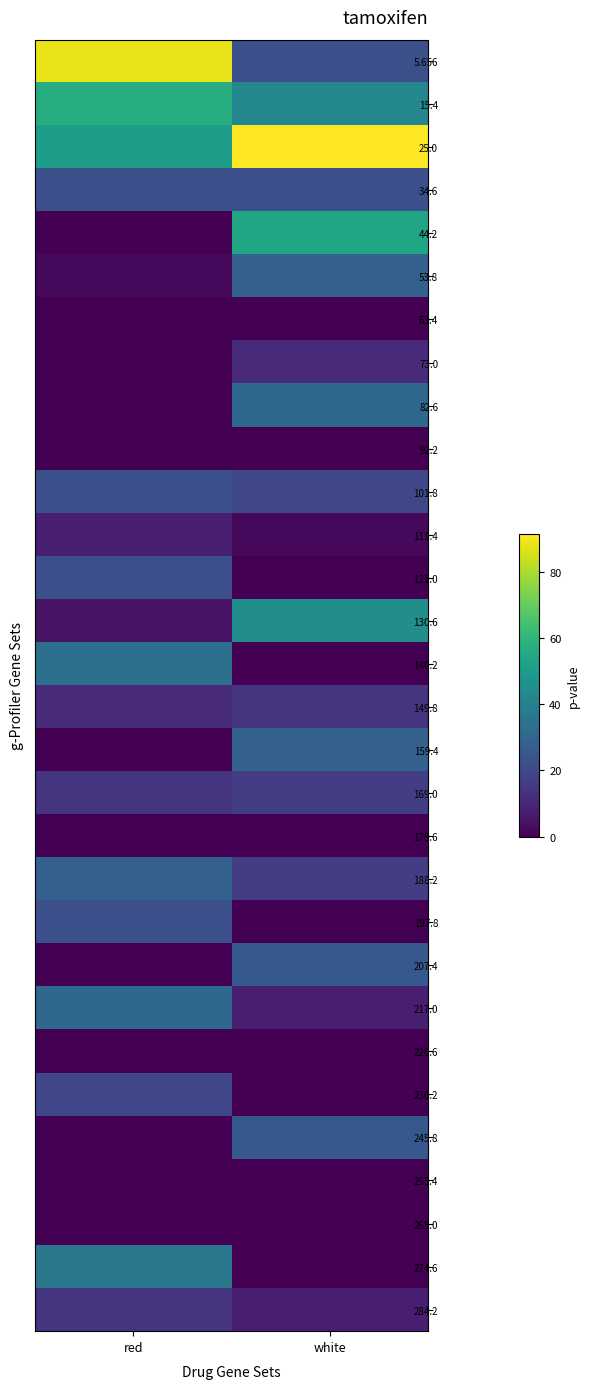

Which has a higher value, white or red?

red